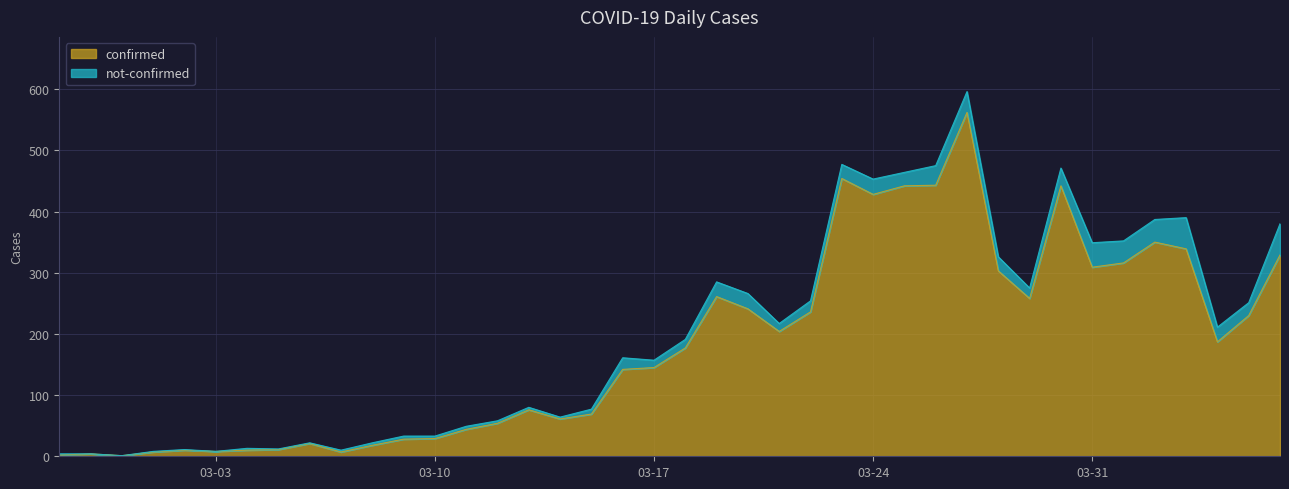

Does the chart have visible grid lines?

Yes